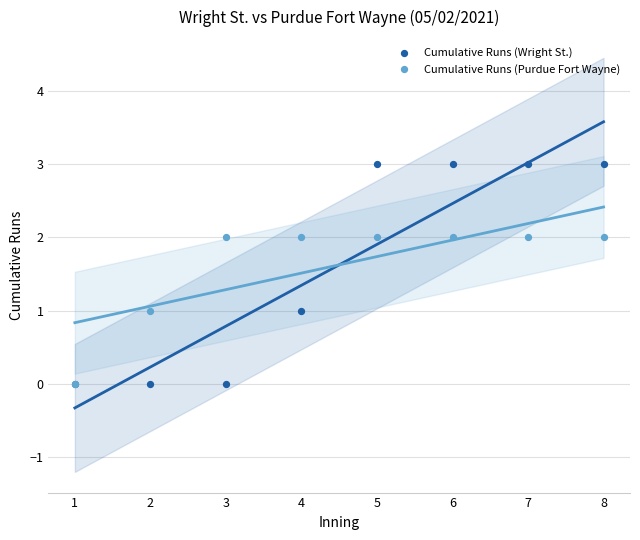

Which series reaches the maximum Y coordinate?

Cumulative Runs (Wright St.)